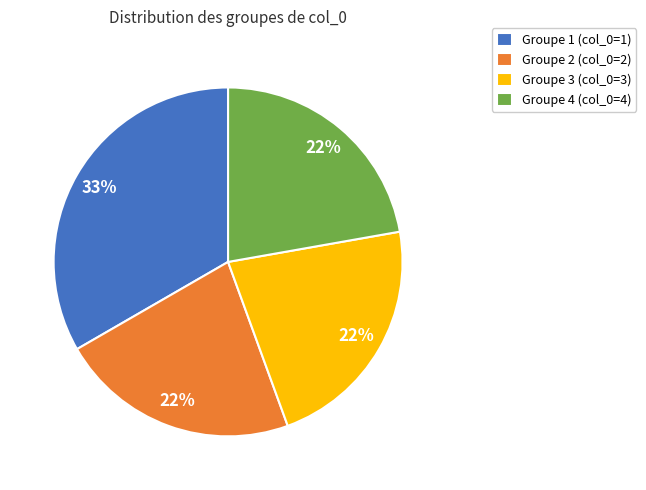

Is Groupe 3 (col_0=3) the majority of the pie?

No